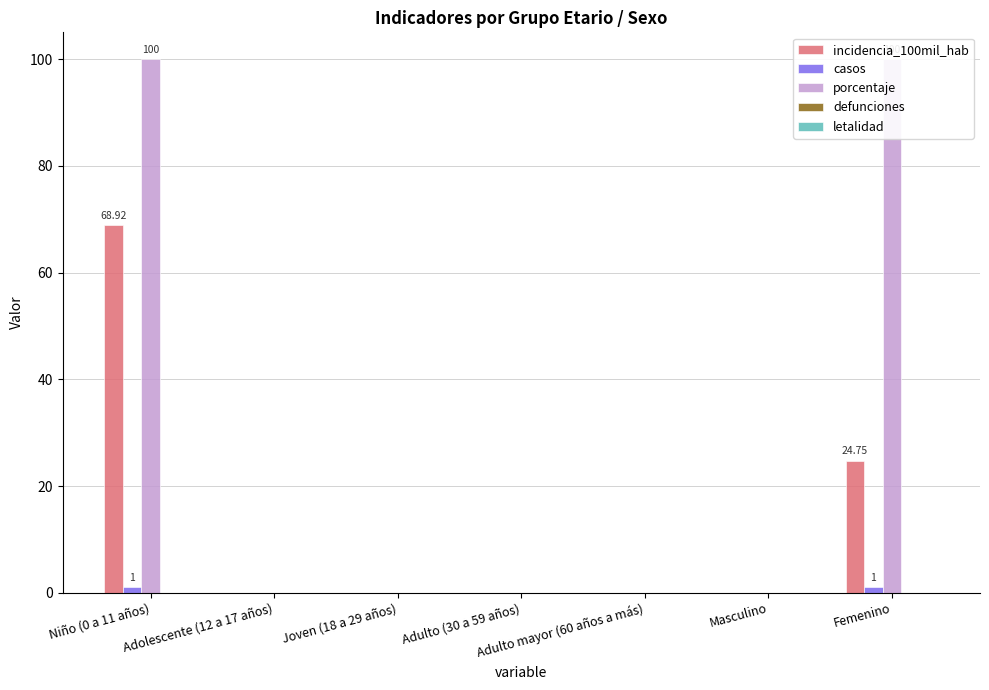

True or false: casos has a value of 0.0 at Adulto mayor (60 años a más).

True